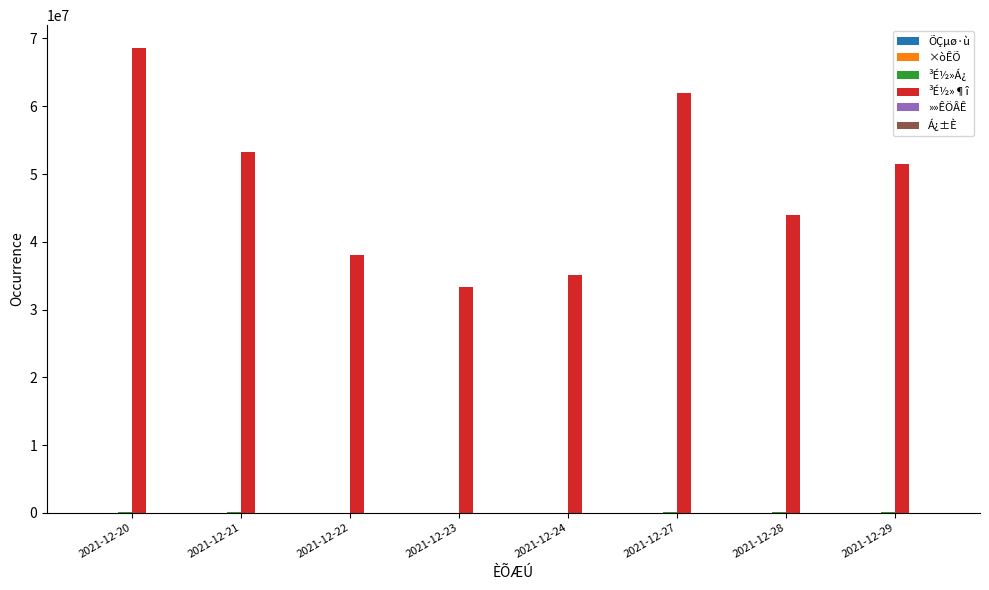

Between 2021-12-24 and 2021-12-28, which series saw the biggest shift?

³É½»¶î